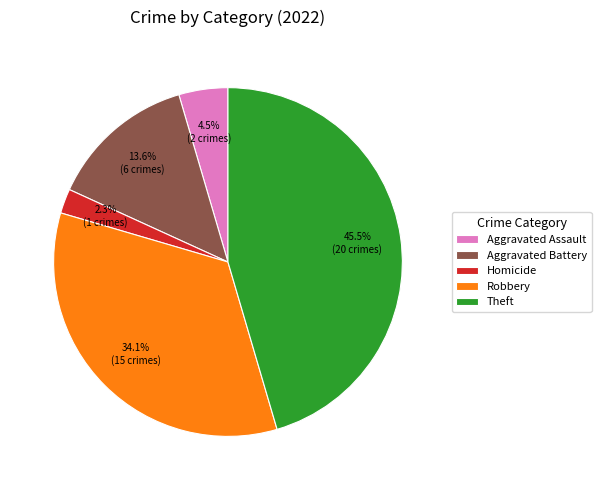

Which has a higher value, Theft or Aggravated Battery?

Theft